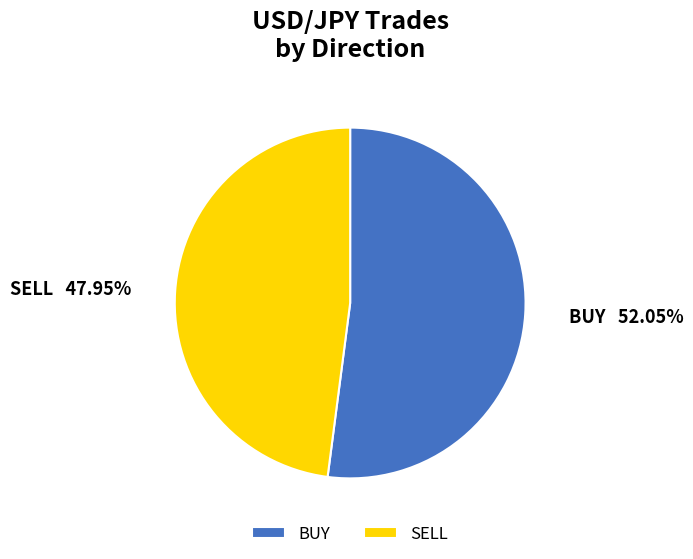

How much of the chart is everything except BUY?

47.9%